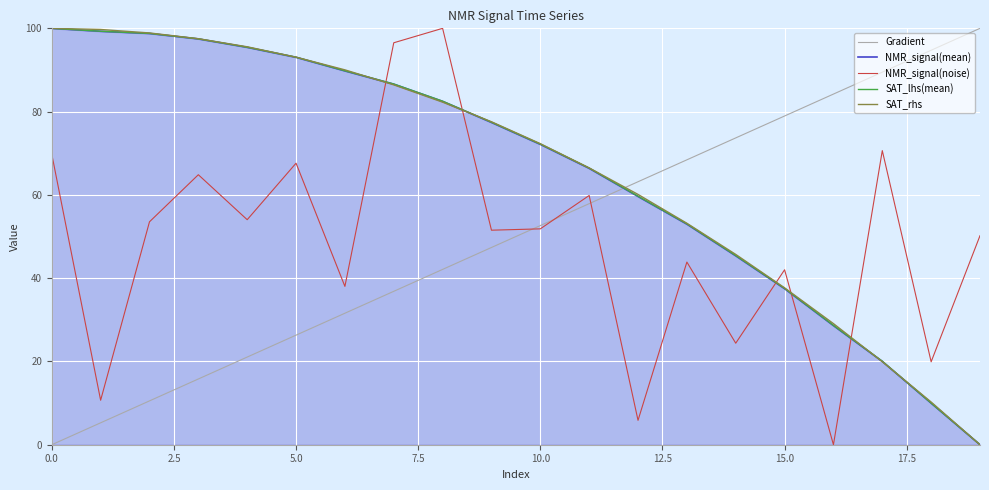

True or false: Gradient and SAT_lhs(mean) cross at least once.

True